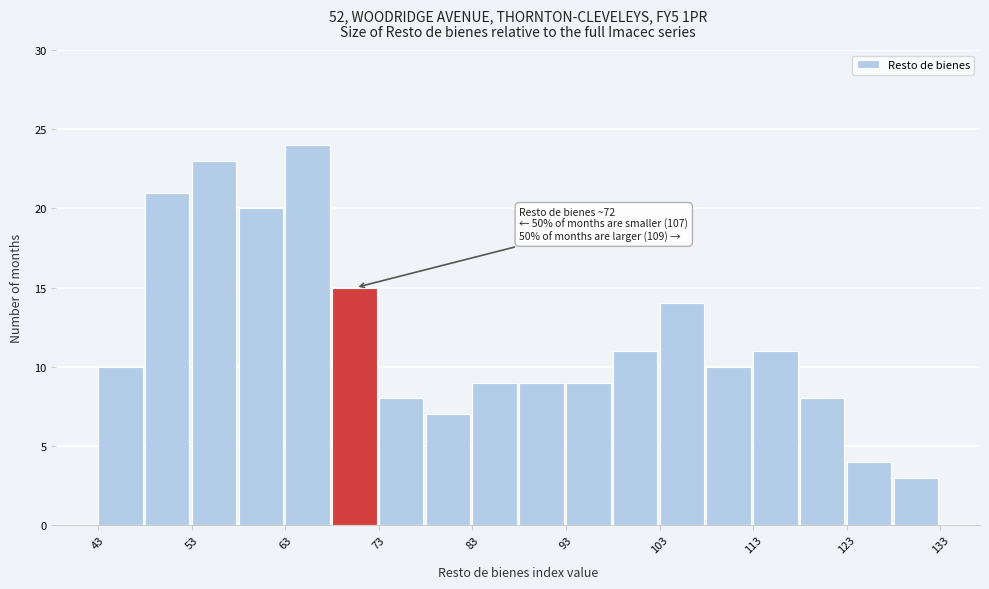

Which range on the x-axis has the tallest bar?

63 to 68